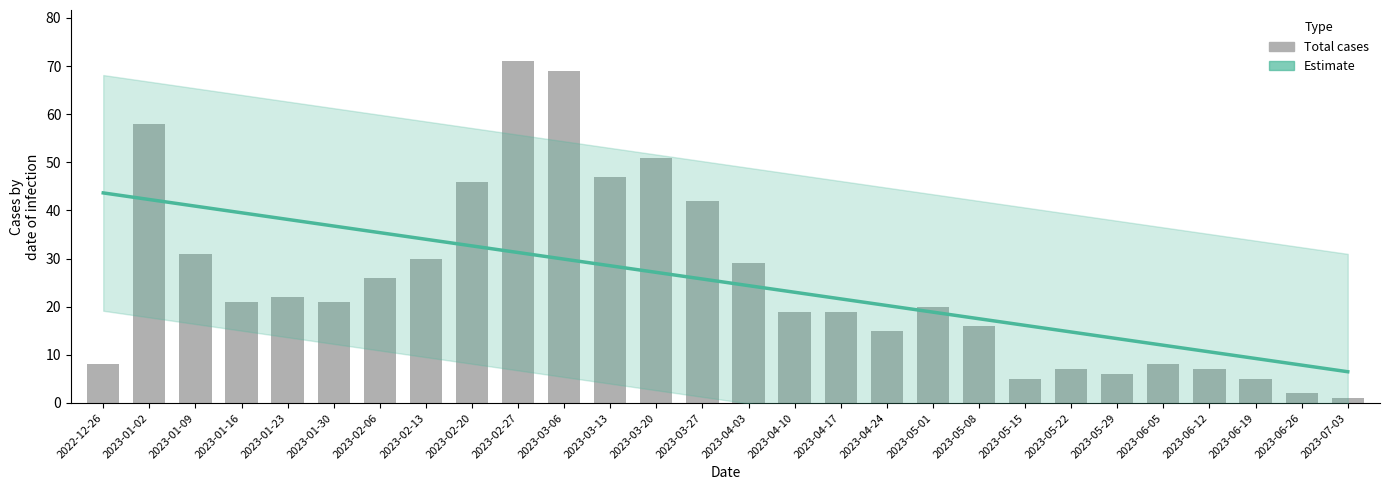

What are all the series names shown in the legend?

Estimate, Total cases